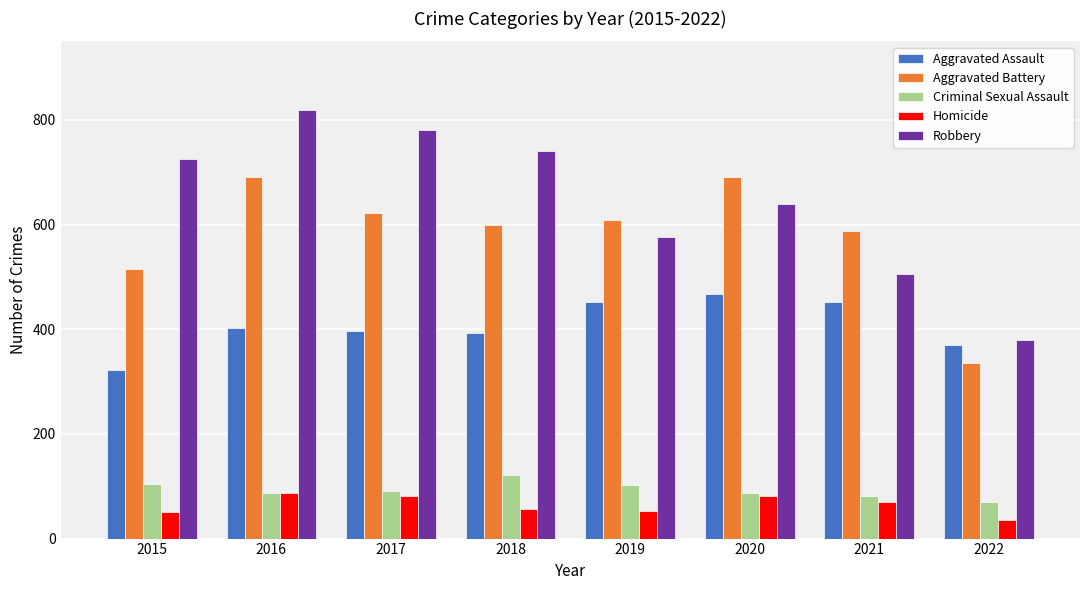

What are all the series names shown in the legend?

Aggravated Assault, Aggravated Battery, Criminal Sexual Assault, Homicide, Robbery